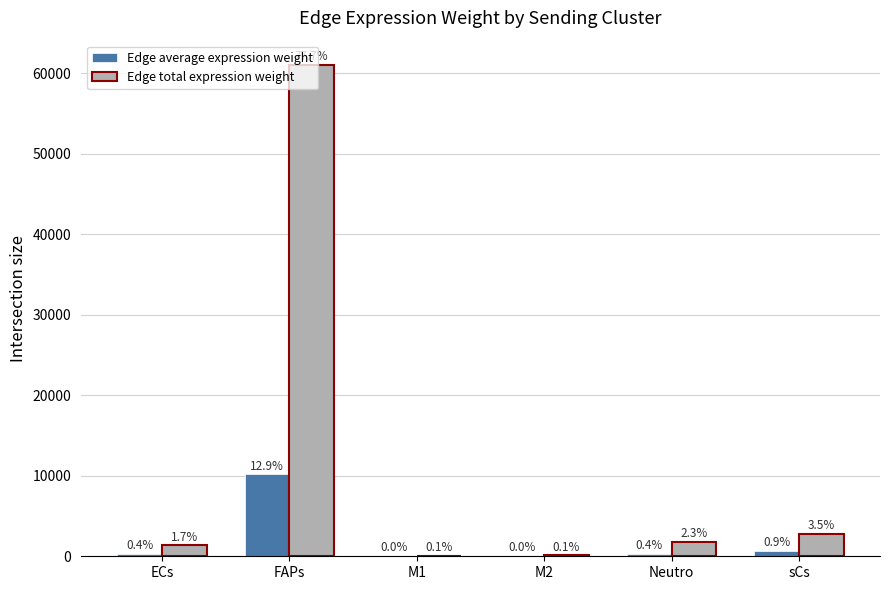

What are all the series names shown in the legend?

Edge average expression weight, Edge total expression weight